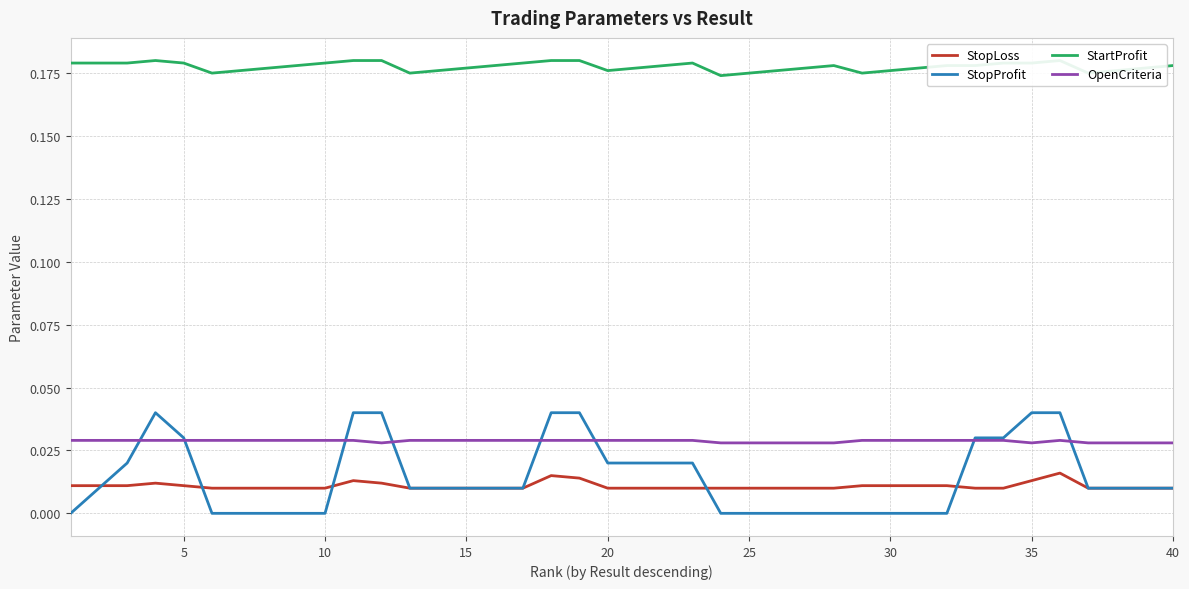

True or false: StopLoss and OpenCriteria cross at least once.

False